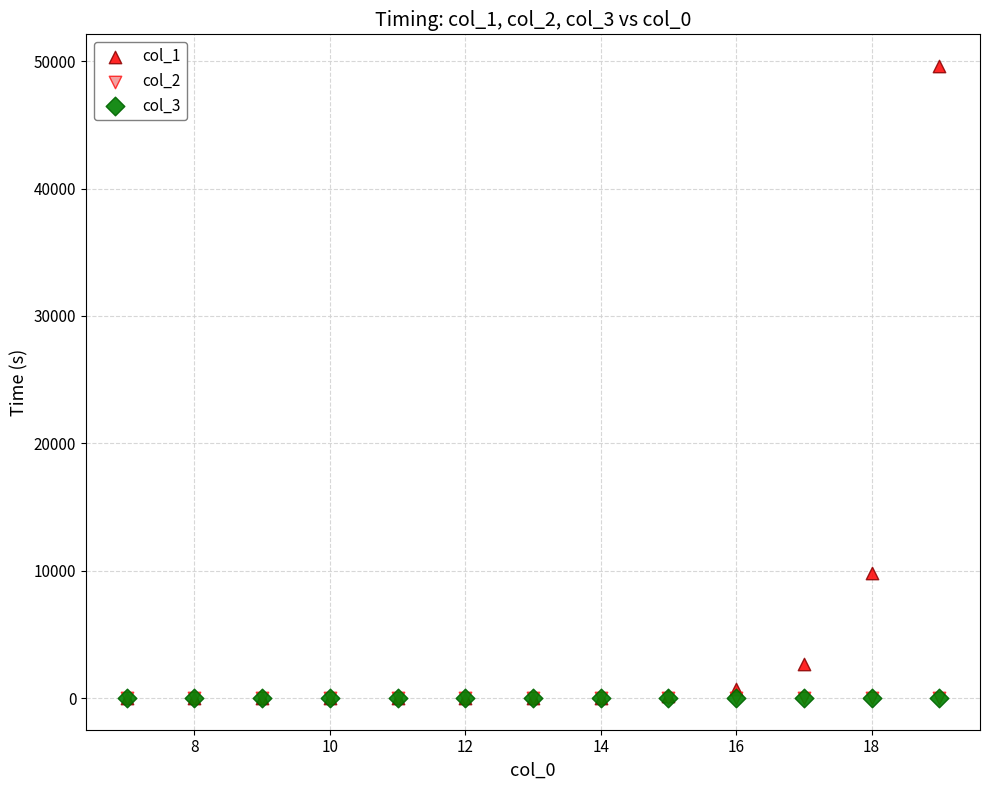

What are all the series names shown in the legend?

col_1, col_2, col_3